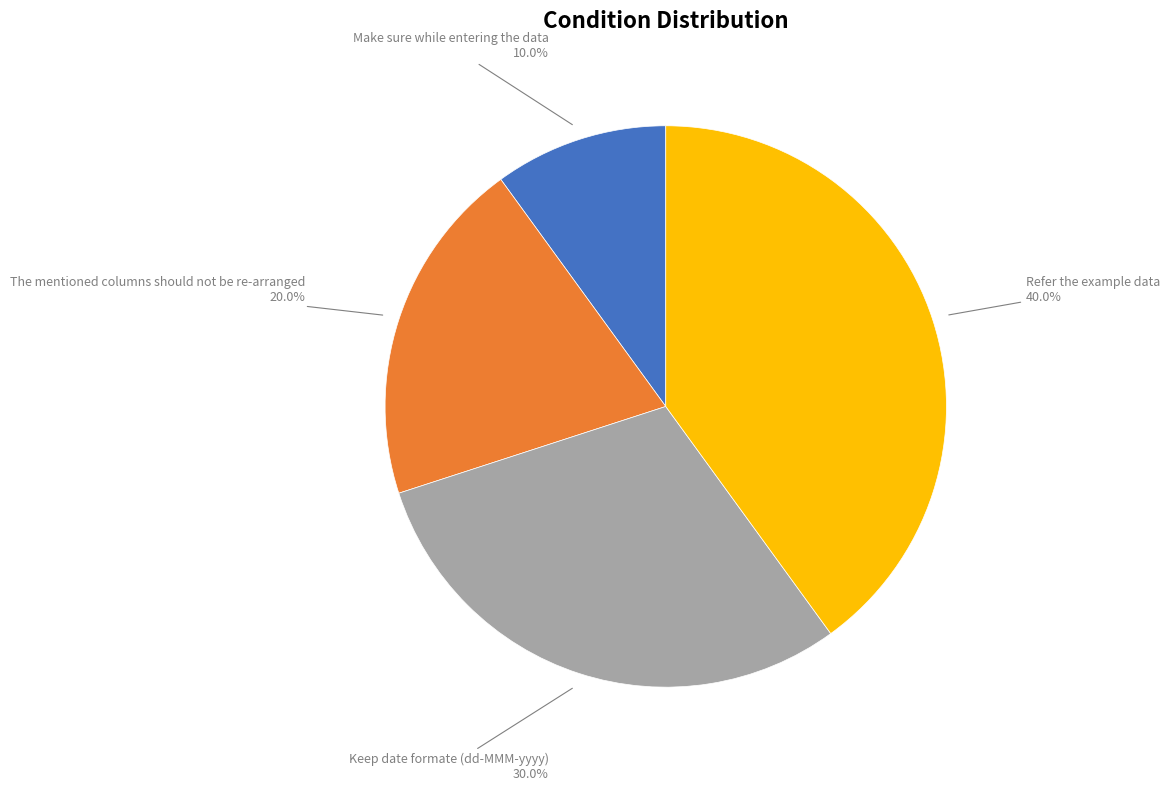

How many segments does this pie chart have?

4